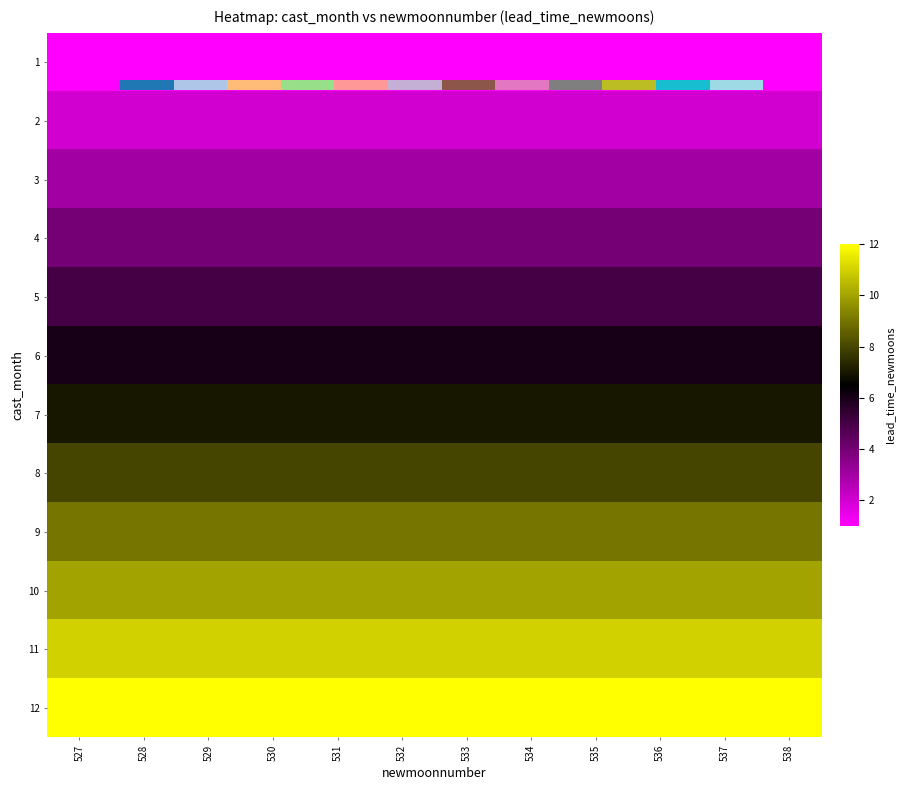

At which category is the sum across all series the highest?

527